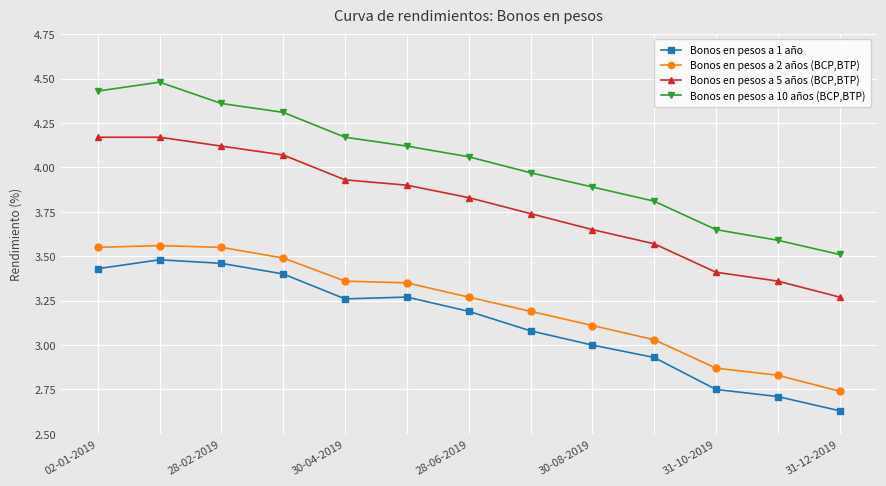

At how many categories does at least one series exceed 4?

7